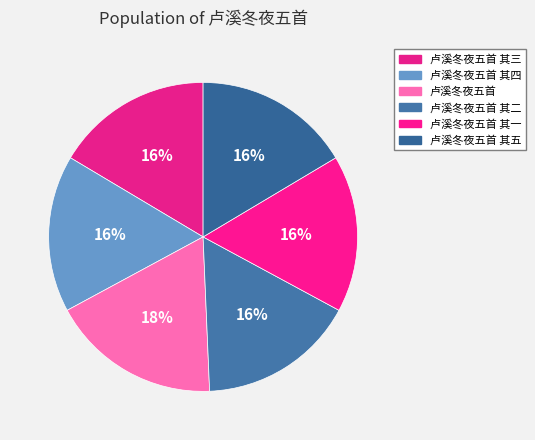

What is the change in value from 卢溪冬夜五首 其三 to 卢溪冬夜五首 其二?

-1